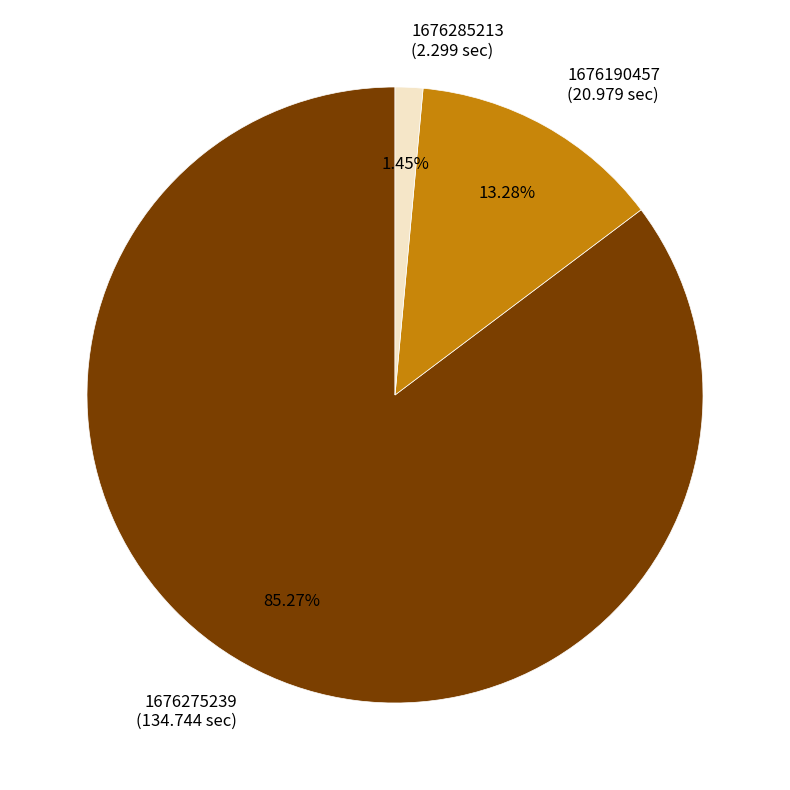

True or false: 1676275239 accounts for 85% of the total.

True